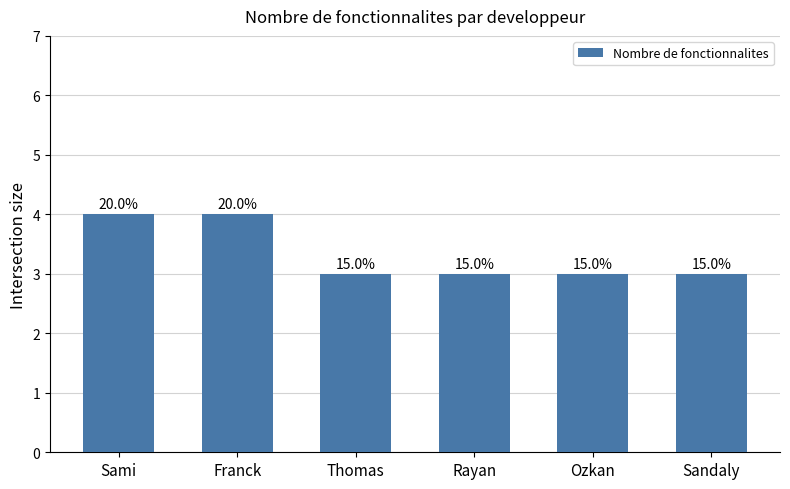

Approximately how many times larger is the value at Thomas compared to Sandaly?

1.0